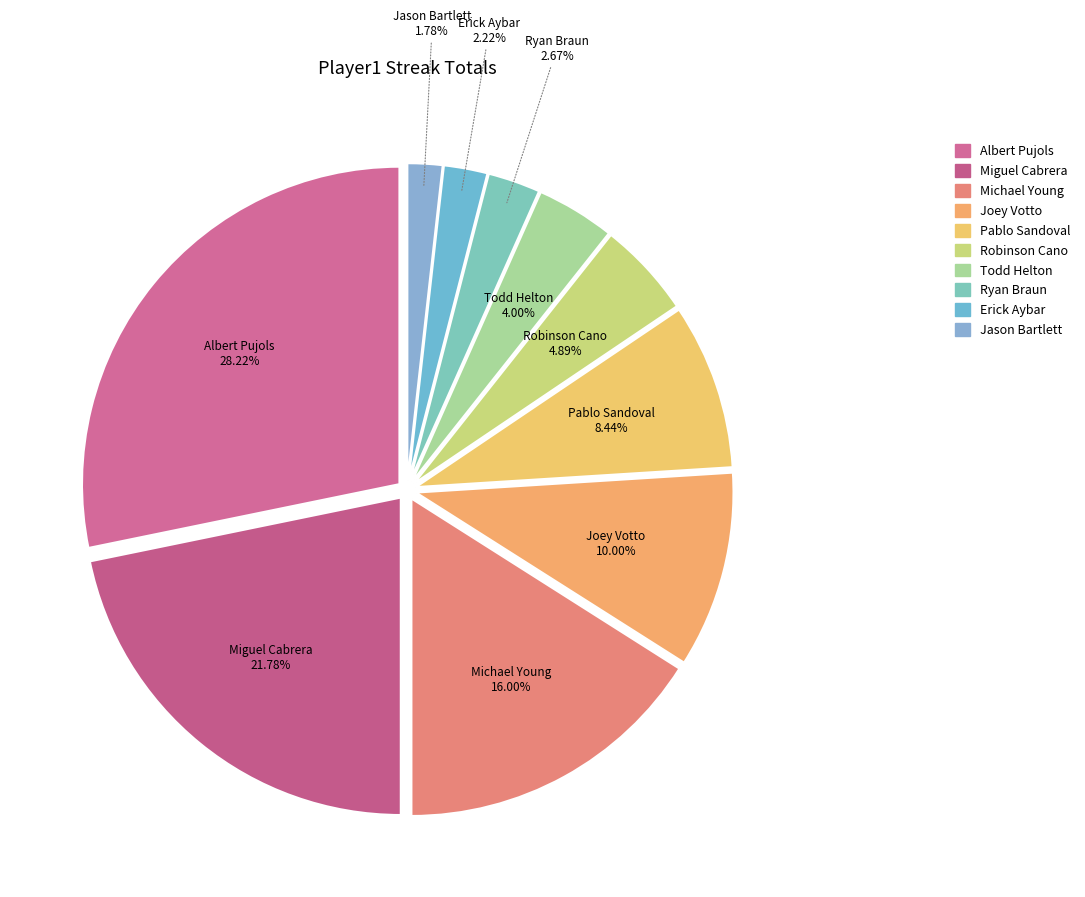

What percentage is the Michael Young slice, to the nearest percent?

16%